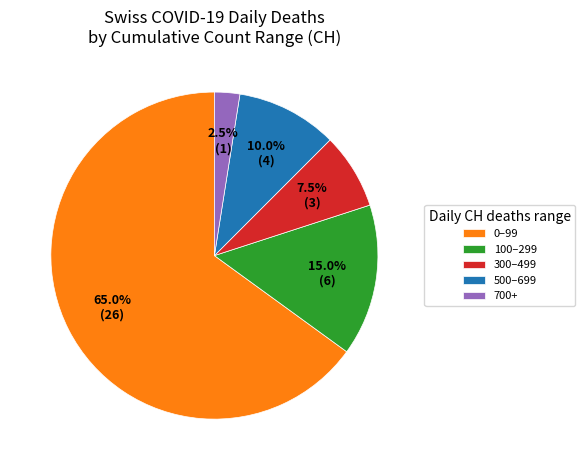

Combined, what portion of the pie is 300–499 and 100–299?

22.5%